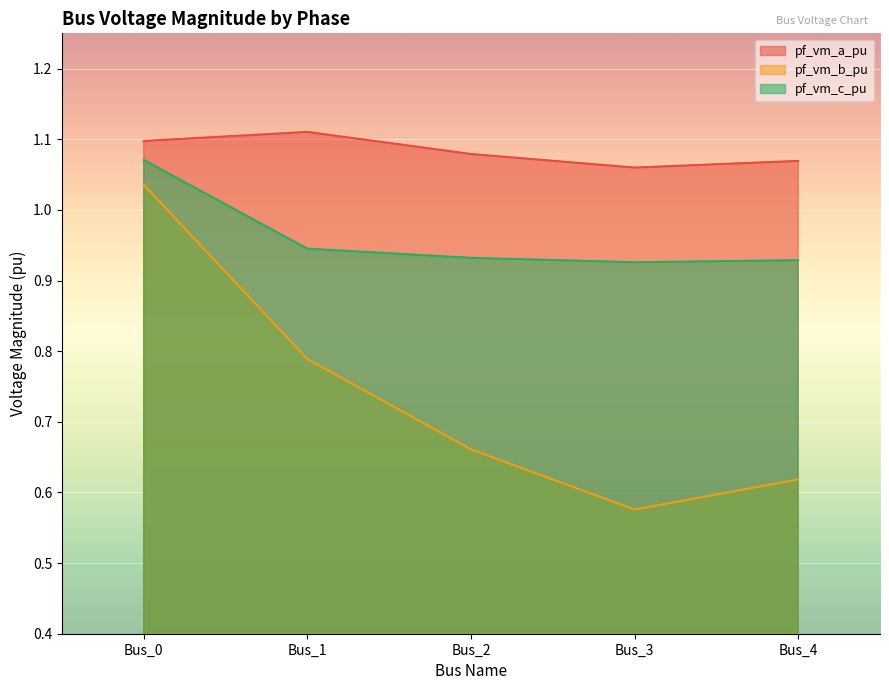

Where is the first local minimum for pf_vm_c_pu?

Bus_3